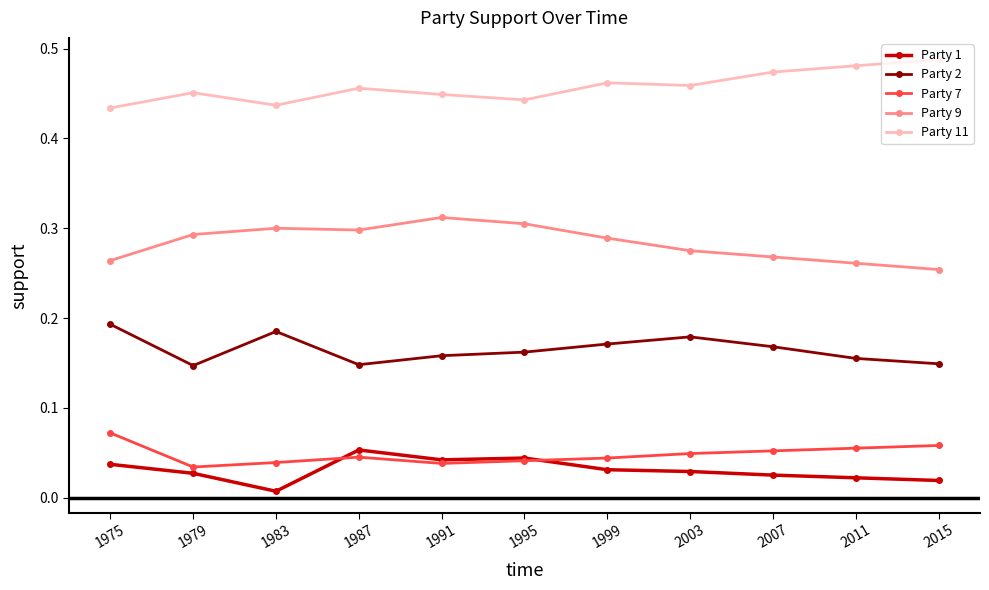

List the series in order of their peak value, lowest first.

Party 1, Party 7, Party 2, Party 9, Party 11